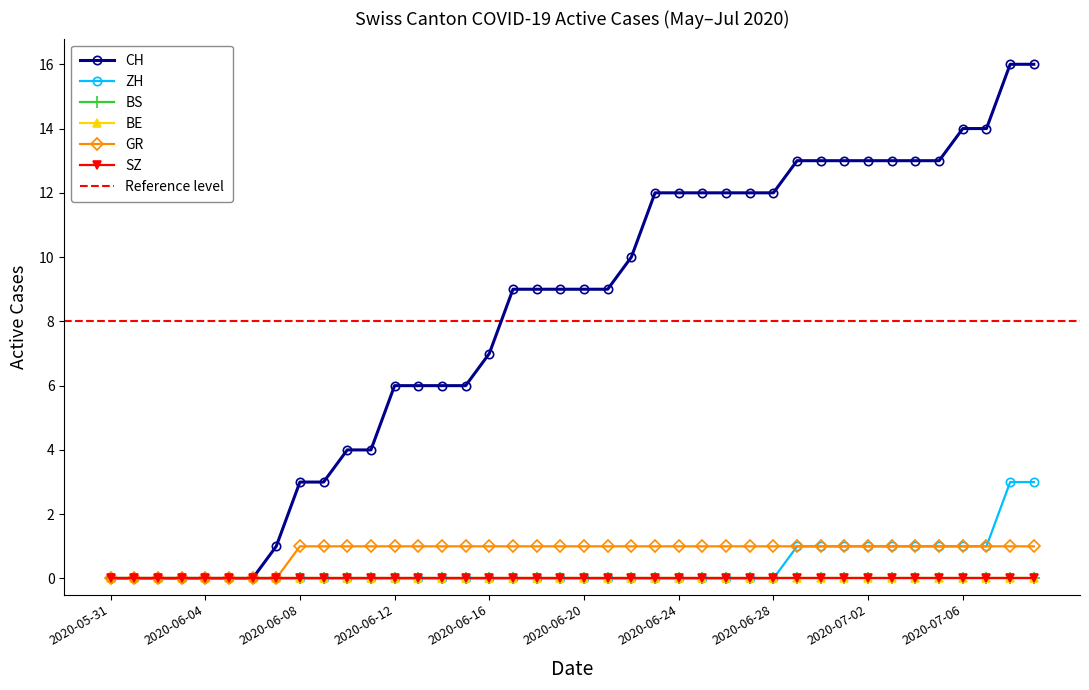

The value of ZH at 2020-06-22 is 1. True or false?

False